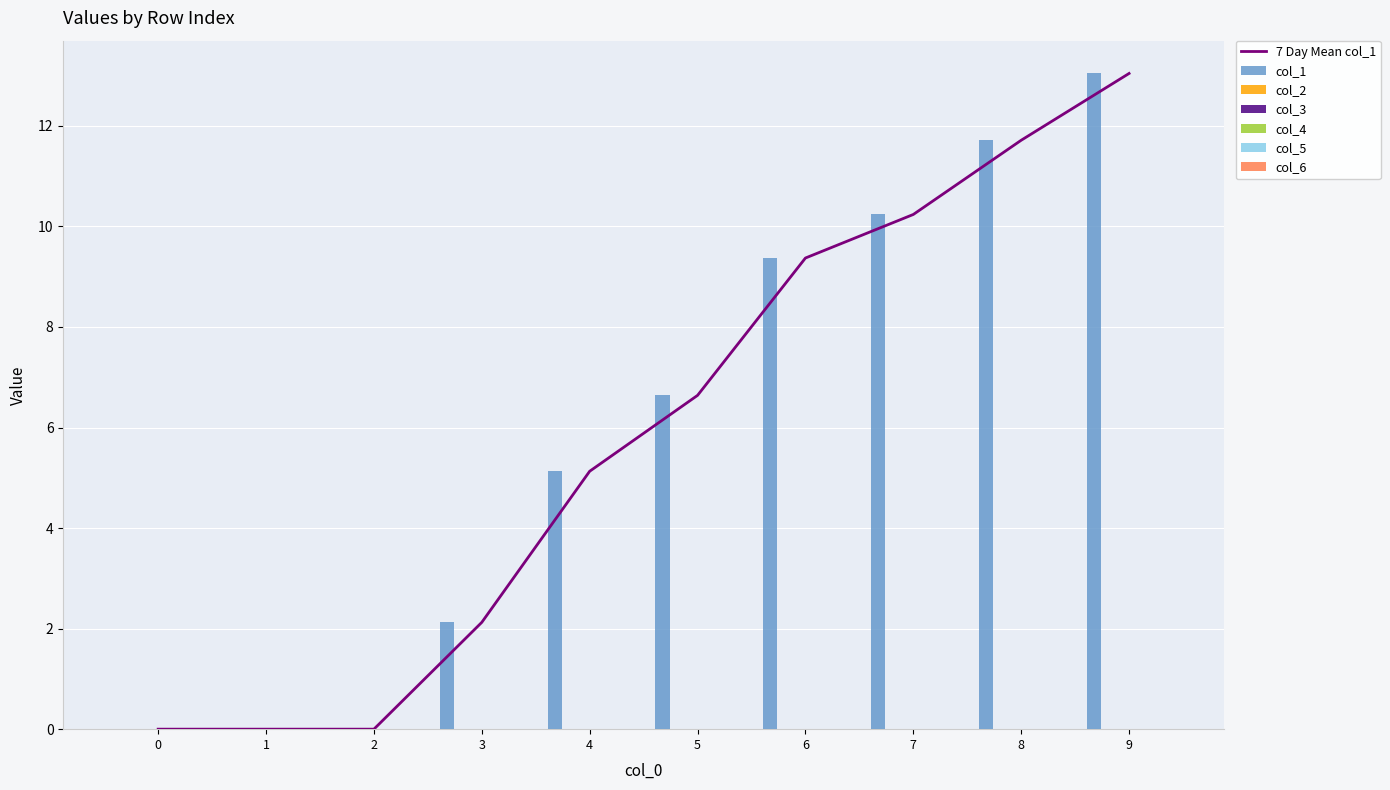

Which series has the largest range (max minus min)?

col_1